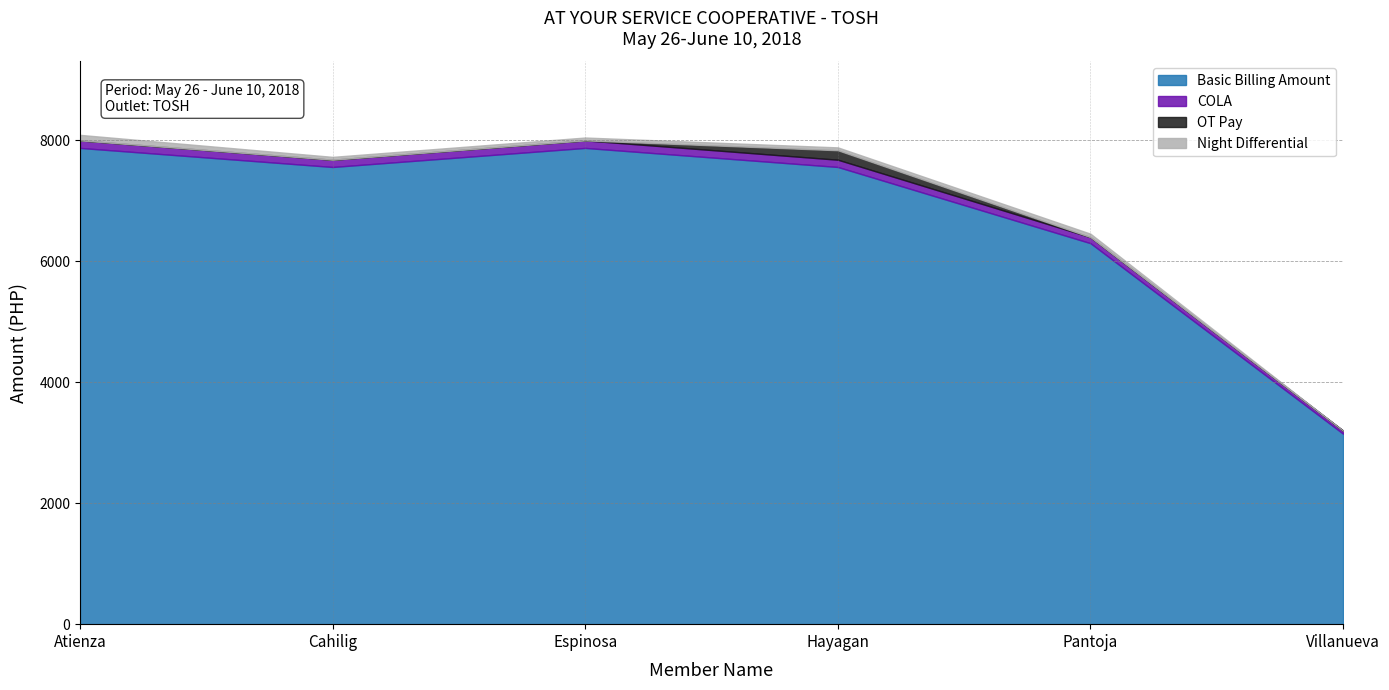

Is it true that Basic Billing Amount equals 13799.7 at Espinosa?

False